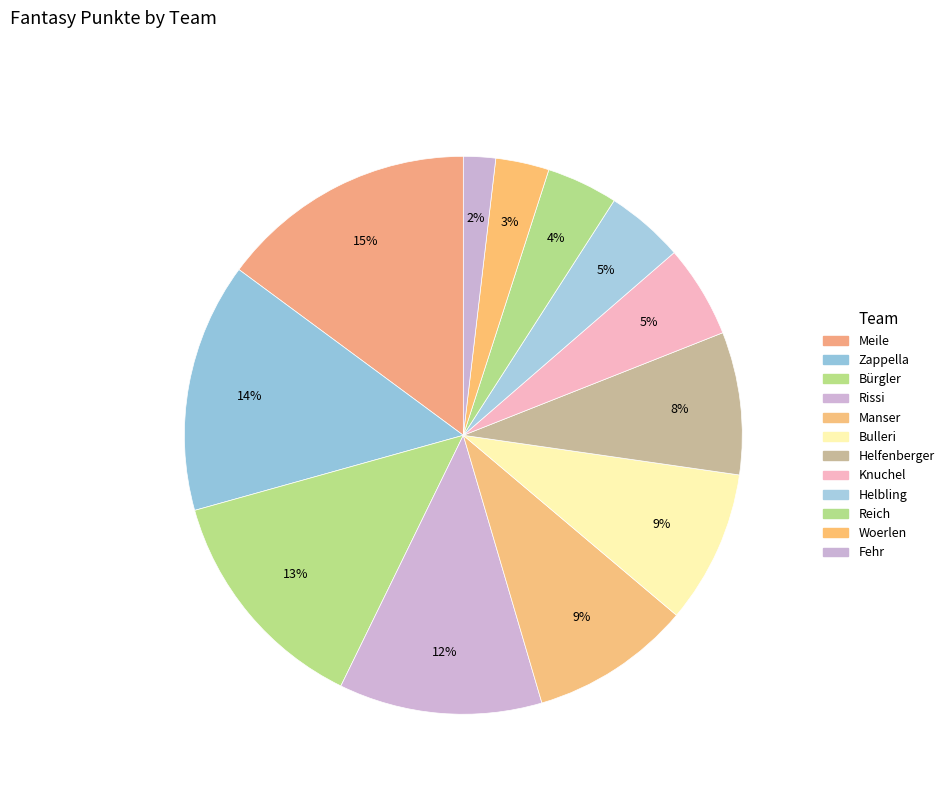

Is it true that Rissi is 12% of the pie?

True